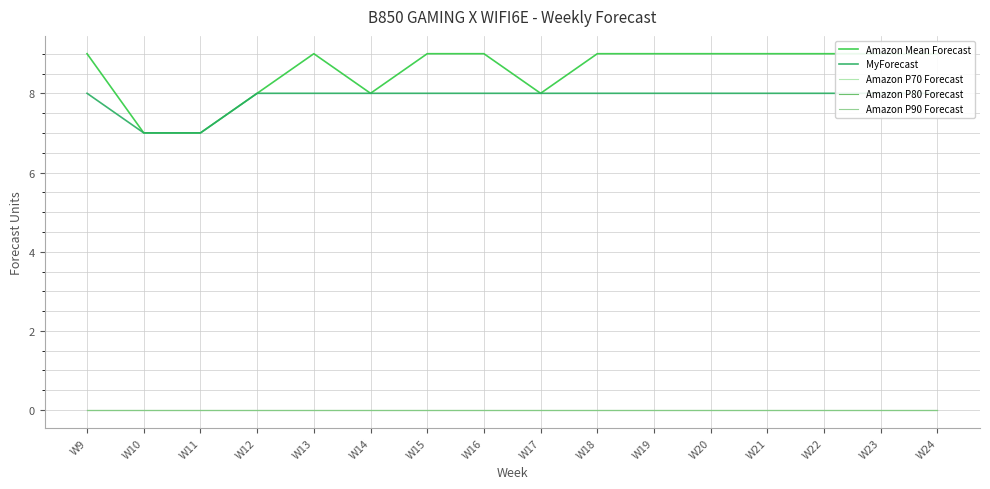

Reading right to left, what are all the values shown in this chart?

Amazon Mean Forecast: W24=9	W23=9	W22=9	W21=9	W20=9	W19=9	W18=9	W17=8	W16=9	W15=9	W14=8	W13=9	W12=8	W11=7	W10=7	W9=9
MyForecast: W24=8	W23=8	W22=8	W21=8	W20=8	W19=8	W18=8	W17=8	W16=8	W15=8	W14=8	W13=8	W12=8	W11=7	W10=7	W9=8
Amazon P70 Forecast: W24=0	W23=0	W22=0	W21=0	W20=0	W19=0	W18=0	W17=0	W16=0	W15=0	W14=0	W13=0	W12=0	W11=0	W10=0	W9=0
Amazon P80 Forecast: W24=0	W23=0	W22=0	W21=0	W20=0	W19=0	W18=0	W17=0	W16=0	W15=0	W14=0	W13=0	W12=0	W11=0	W10=0	W9=0
Amazon P90 Forecast: W24=0	W23=0	W22=0	W21=0	W20=0	W19=0	W18=0	W17=0	W16=0	W15=0	W14=0	W13=0	W12=0	W11=0	W10=0	W9=0